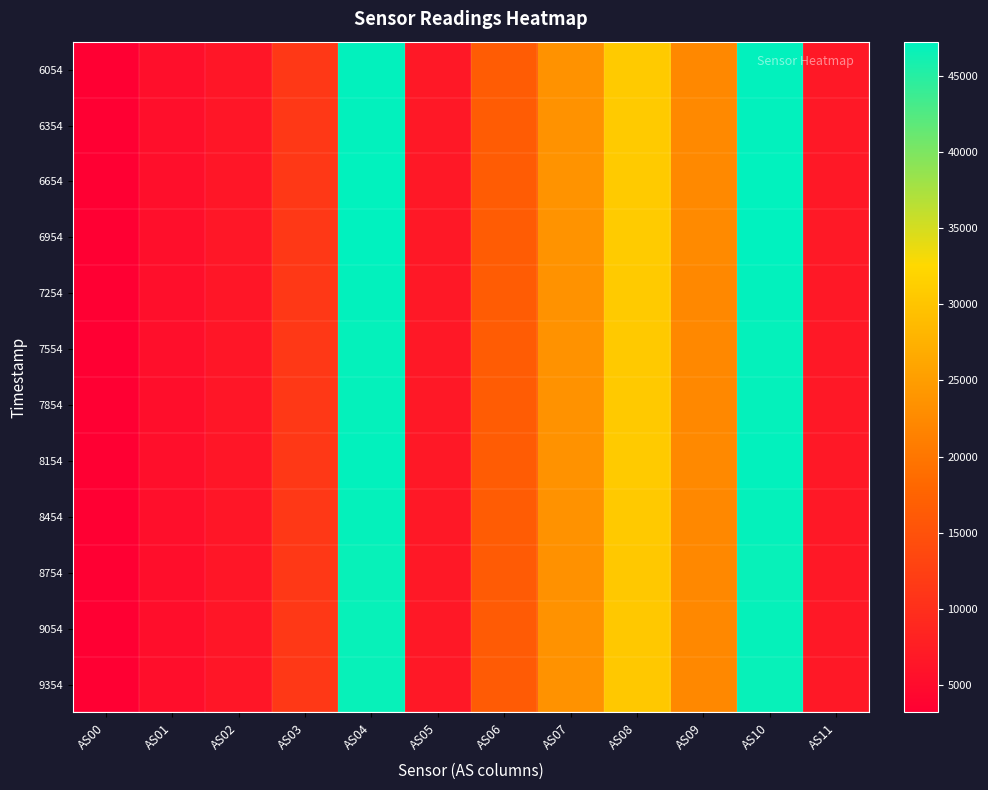

Reading right to left, extract all data points from this chart.

6054: AS11=6804	AS10=47004	AS09=22371	AS08=30659	AS07=23629	AS06=16494	AS05=6798	AS04=46991	AS03=11389	AS02=6549	AS01=5471	AS00=3248
6354: AS11=6808	AS10=47025	AS09=22399	AS08=30680	AS07=23642	AS06=16505	AS05=6804	AS04=47027	AS03=11393	AS02=6558	AS01=5479	AS00=3252
6654: AS11=6822	AS10=47114	AS09=22438	AS08=30725	AS07=23693	AS06=16530	AS05=6820	AS04=47109	AS03=11418	AS02=6569	AS01=5487	AS00=3257
6954: AS11=6840	AS10=47219	AS09=22495	AS08=30820	AS07=23754	AS06=16567	AS05=6838	AS04=47207	AS03=11439	AS02=6587	AS01=5499	AS00=3266
7254: AS11=6810	AS10=47006	AS09=22373	AS08=30649	AS07=23634	AS06=16483	AS05=6806	AS04=47024	AS03=11383	AS02=6552	AS01=5469	AS00=3249
7554: AS11=6802	AS10=46927	AS09=22353	AS08=30635	AS07=23586	AS06=16471	AS05=6798	AS04=46934	AS03=11377	AS02=6545	AS01=5465	AS00=3245
7854: AS11=6793	AS10=46882	AS09=22346	AS08=30605	AS07=23588	AS06=16463	AS05=6790	AS04=46908	AS03=11372	AS02=6539	AS01=5461	AS00=3245
8154: AS11=6820	AS10=47045	AS09=22410	AS08=30709	AS07=23661	AS06=16504	AS05=6812	AS04=47029	AS03=11396	AS02=6561	AS01=5476	AS00=3253
8454: AS11=6804	AS10=46929	AS09=22358	AS08=30632	AS07=23602	AS06=16475	AS05=6798	AS04=46922	AS03=11377	AS02=6543	AS01=5465	AS00=3247
8754: AS11=6778	AS10=46746	AS09=22271	AS08=30499	AS07=23502	AS06=16406	AS05=6776	AS04=46743	AS03=11337	AS02=6514	AS01=5441	AS00=3231
9054: AS11=6786	AS10=46800	AS09=22284	AS08=30529	AS07=23530	AS06=16420	AS05=6782	AS04=46789	AS03=11343	AS02=6520	AS01=5447	AS00=3235
9354: AS11=6782	AS10=46766	AS09=22277	AS08=30516	AS07=23516	AS06=16406	AS05=6778	AS04=46784	AS03=11336	AS02=6516	AS01=5443	AS00=3234